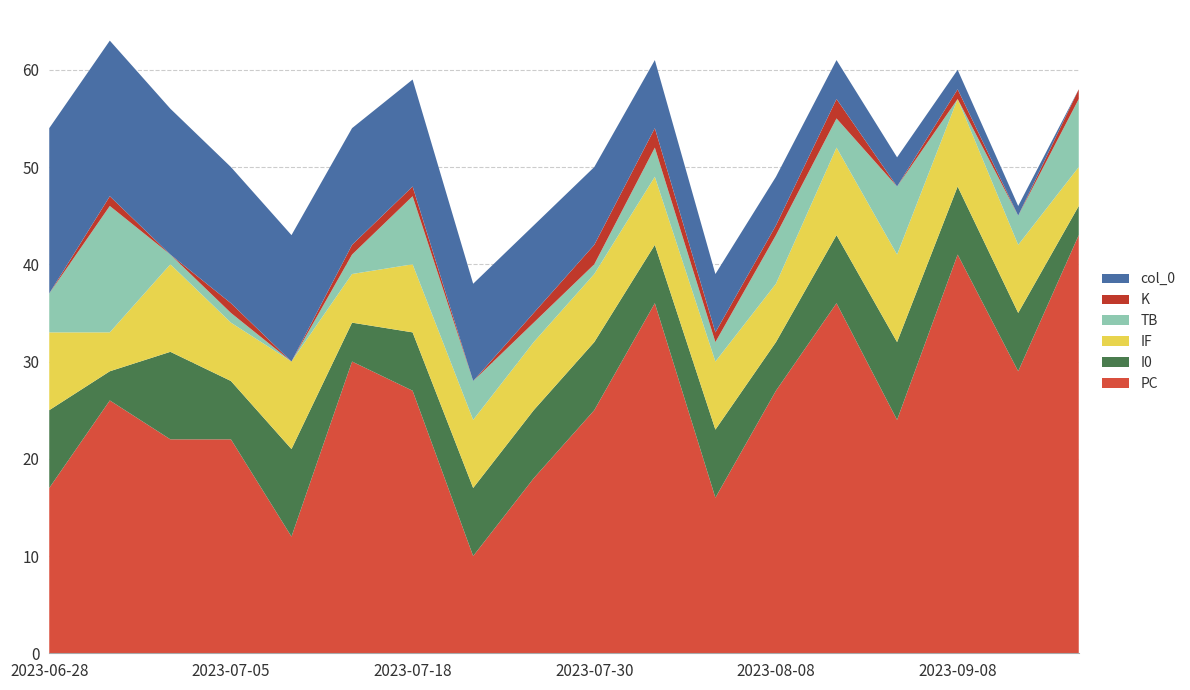

Reading right to left, what are all the values shown in this chart?

PC: 2023-09-16=43	2023-09-12=29	2023-09-08=41	2023-09-05=24	2023-09-02=36	2023-08-08=27	2023-08-04=16	2023-08-01=36	2023-07-30=25	2023-07-25=18	2023-07-23=10	2023-07-18=27	2023-07-15=30	2023-07-08=12	2023-07-05=22	2023-07-03=22	2023-07-01=26	2023-06-28=17
I0: 2023-09-16=3	2023-09-12=6	2023-09-08=7	2023-09-05=8	2023-09-02=7	2023-08-08=5	2023-08-04=7	2023-08-01=6	2023-07-30=7	2023-07-25=7	2023-07-23=7	2023-07-18=6	2023-07-15=4	2023-07-08=9	2023-07-05=6	2023-07-03=9	2023-07-01=3	2023-06-28=8
IF: 2023-09-16=4	2023-09-12=7	2023-09-08=9	2023-09-05=9	2023-09-02=9	2023-08-08=6	2023-08-04=7	2023-08-01=7	2023-07-30=7	2023-07-25=7	2023-07-23=7	2023-07-18=7	2023-07-15=5	2023-07-08=9	2023-07-05=6	2023-07-03=9	2023-07-01=4	2023-06-28=8
TB: 2023-09-16=7	2023-09-12=3	2023-09-08=0	2023-09-05=7	2023-09-02=3	2023-08-08=5	2023-08-04=2	2023-08-01=3	2023-07-30=1	2023-07-25=2	2023-07-23=4	2023-07-18=7	2023-07-15=2	2023-07-08=0	2023-07-05=1	2023-07-03=1	2023-07-01=13	2023-06-28=4
K: 2023-09-16=1	2023-09-12=0	2023-09-08=1	2023-09-05=0	2023-09-02=2	2023-08-08=1	2023-08-04=1	2023-08-01=2	2023-07-30=2	2023-07-25=1	2023-07-23=0	2023-07-18=1	2023-07-15=1	2023-07-08=0	2023-07-05=1	2023-07-03=0	2023-07-01=1	2023-06-28=0
col_0: 2023-09-16=0	2023-09-12=1	2023-09-08=2	2023-09-05=3	2023-09-02=4	2023-08-08=5	2023-08-04=6	2023-08-01=7	2023-07-30=8	2023-07-25=9	2023-07-23=10	2023-07-18=11	2023-07-15=12	2023-07-08=13	2023-07-05=14	2023-07-03=15	2023-07-01=16	2023-06-28=17